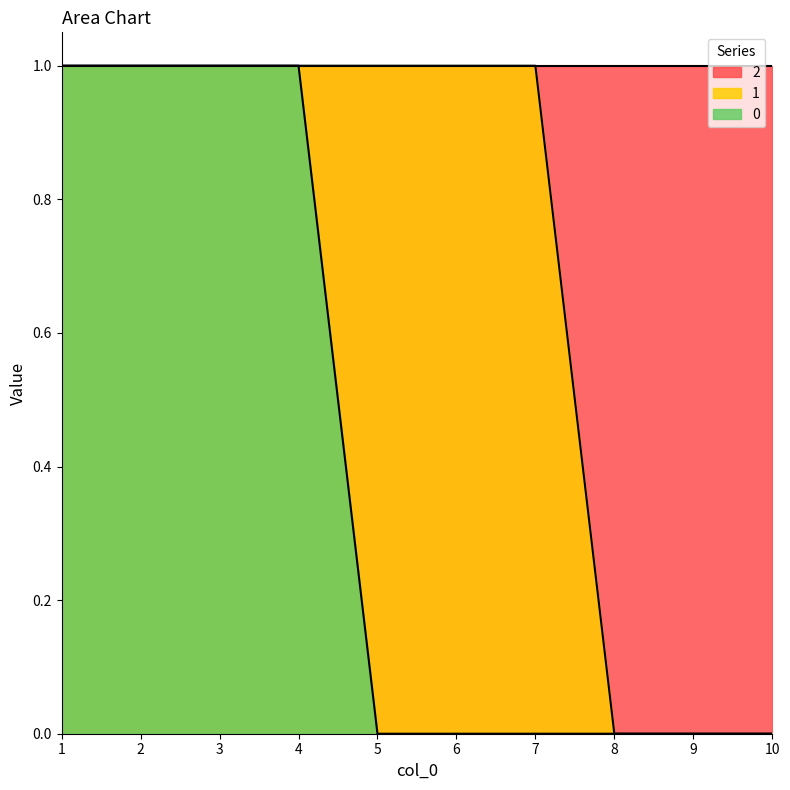

Where is 0 nearest to the value 0?

5